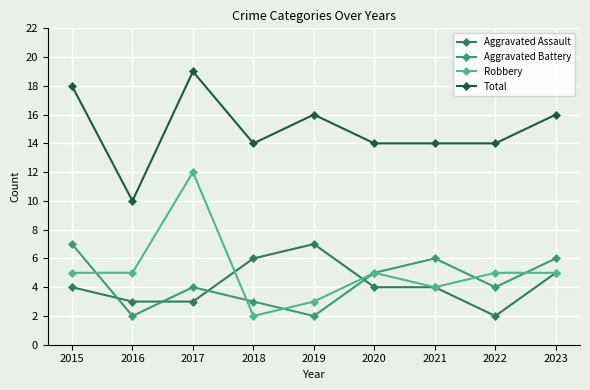

At 2017, list the series in order from largest to smallest.

Total, Robbery, Aggravated Battery, Aggravated Assault